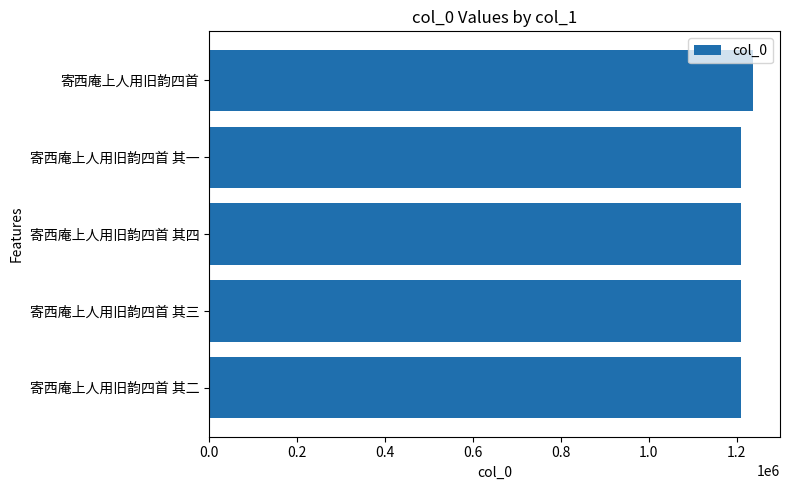

What is the maximum value shown in the chart?

1236758